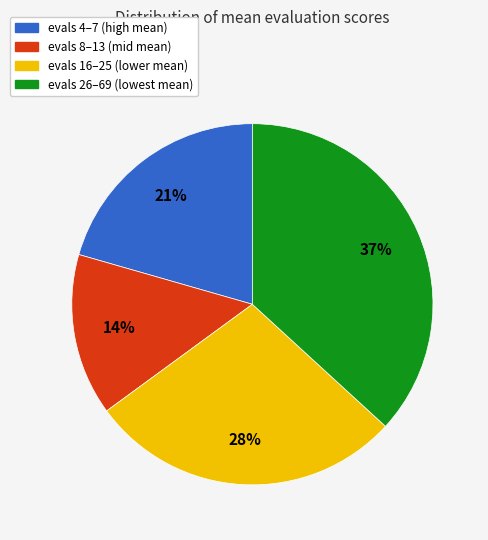

To the nearest percent, what is the average slice percentage?

25%